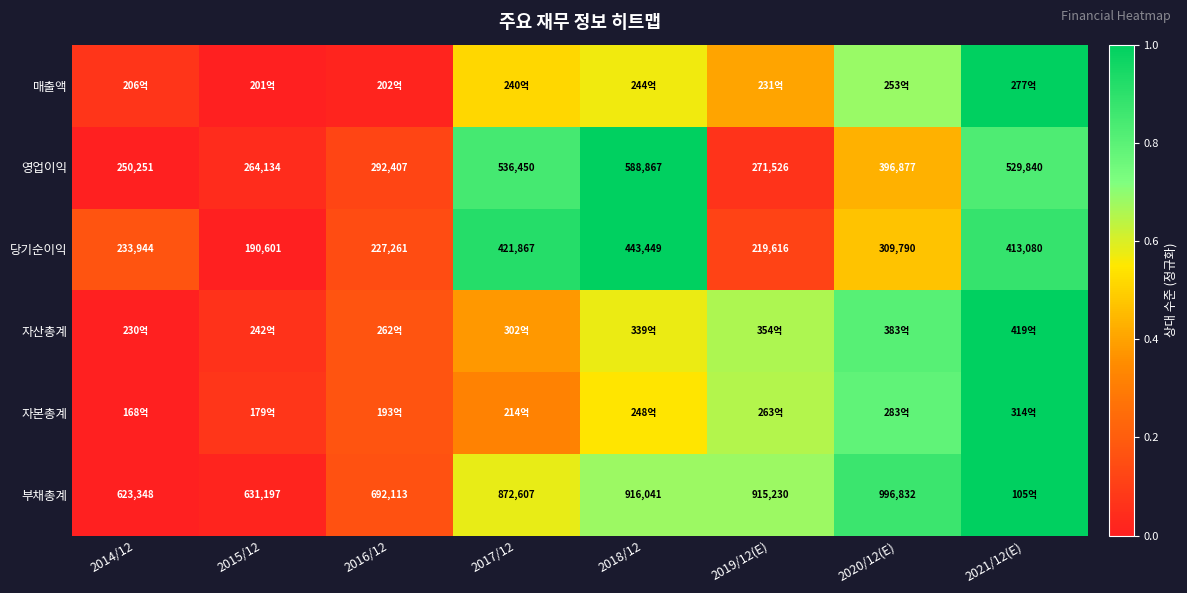

True or false: 매출액 has a value of 1.2 at 2020/12(E).

False